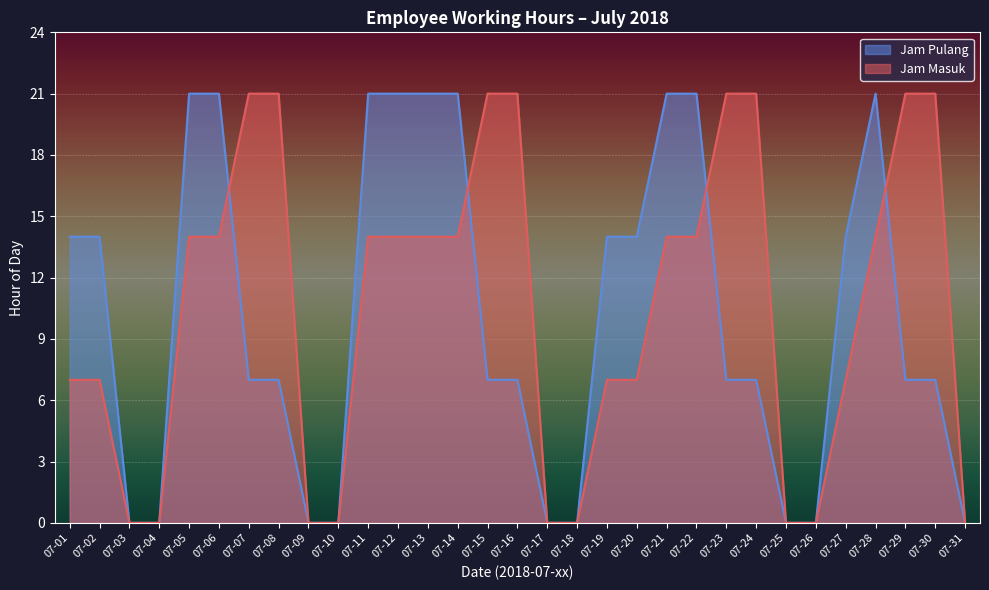

At 07-06, list the series in order from smallest to largest.

Jam Masuk, Jam Pulang